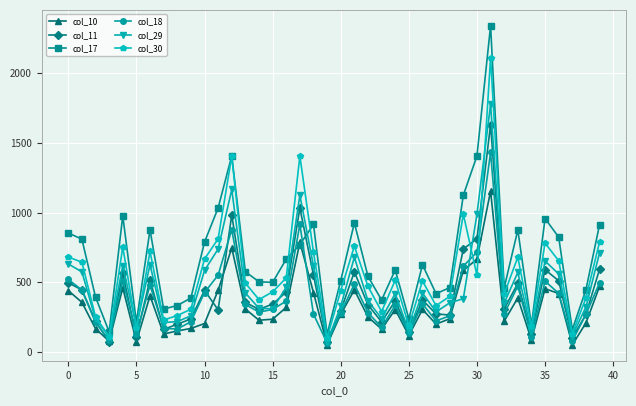

In col_18, how many points are lower than both neighbors (excluding endpoints)?

11